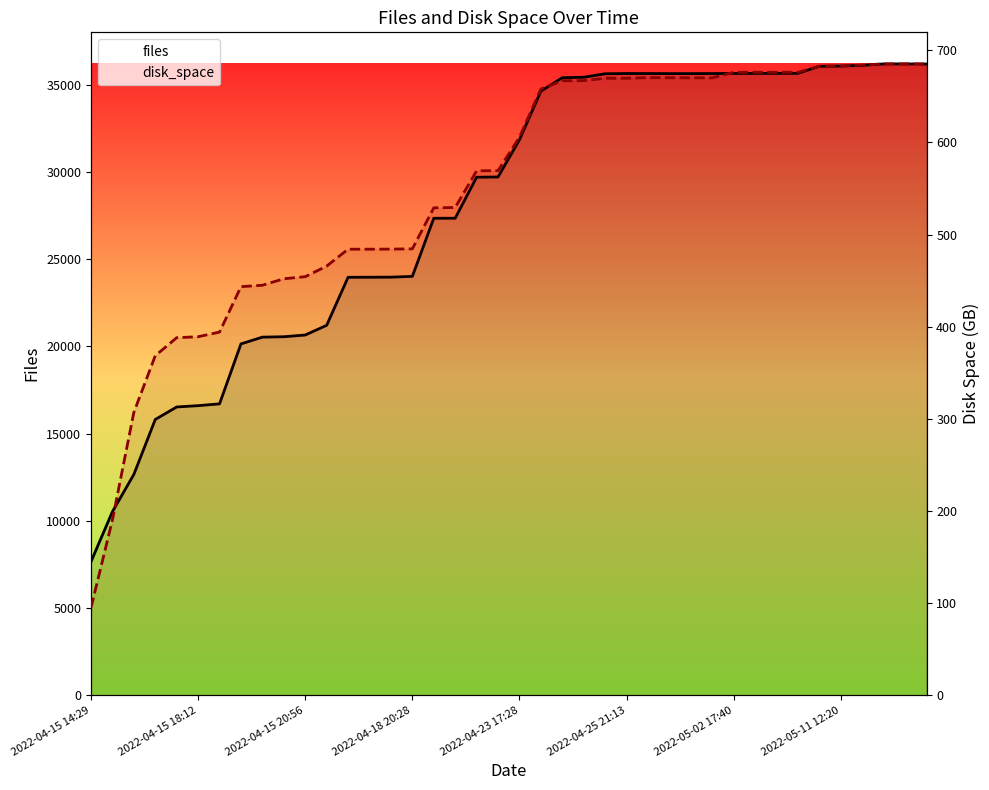

True or false: disk_space and files intersect in this chart.

False